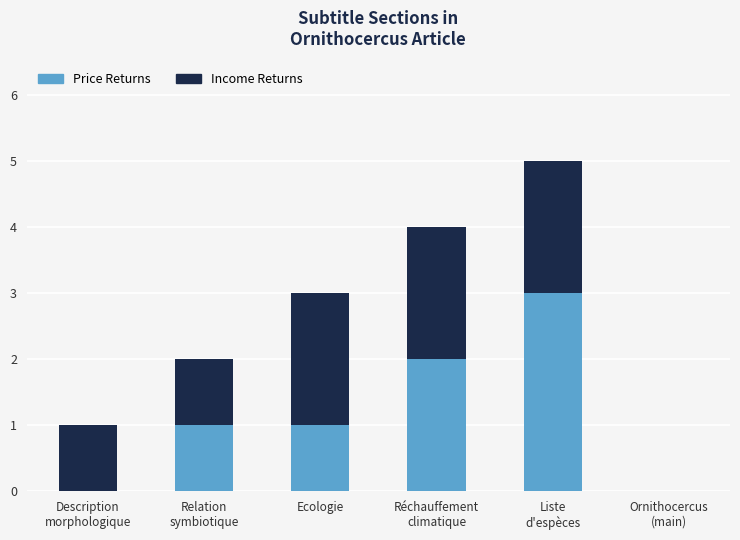

The value of Price Returns at Ecologie is 1. True or false?

True